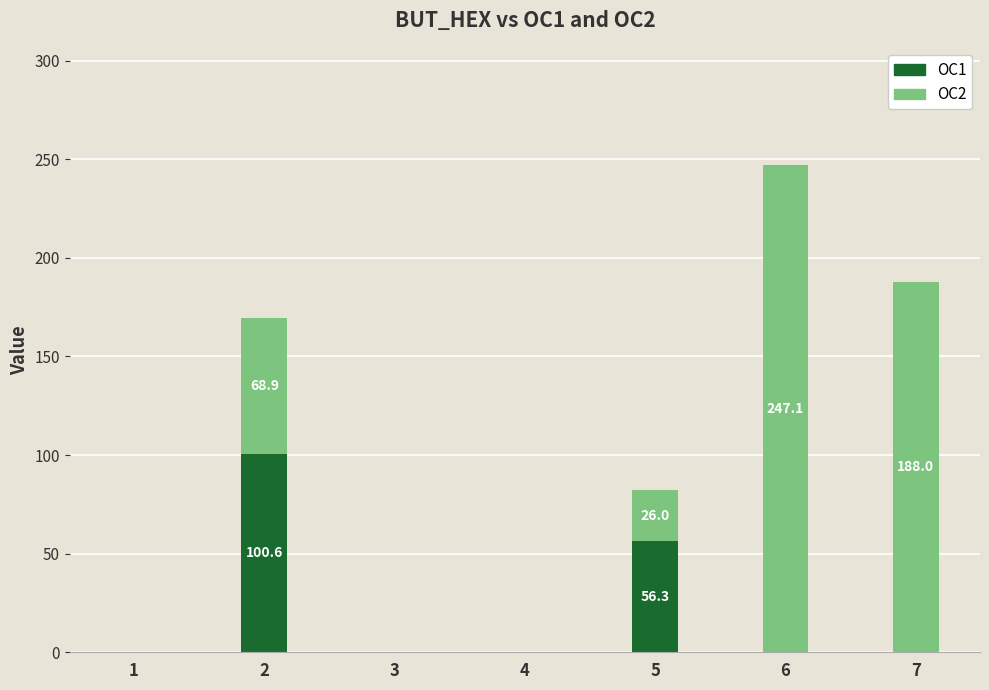

What is the sum of all OC1 values?

156.9